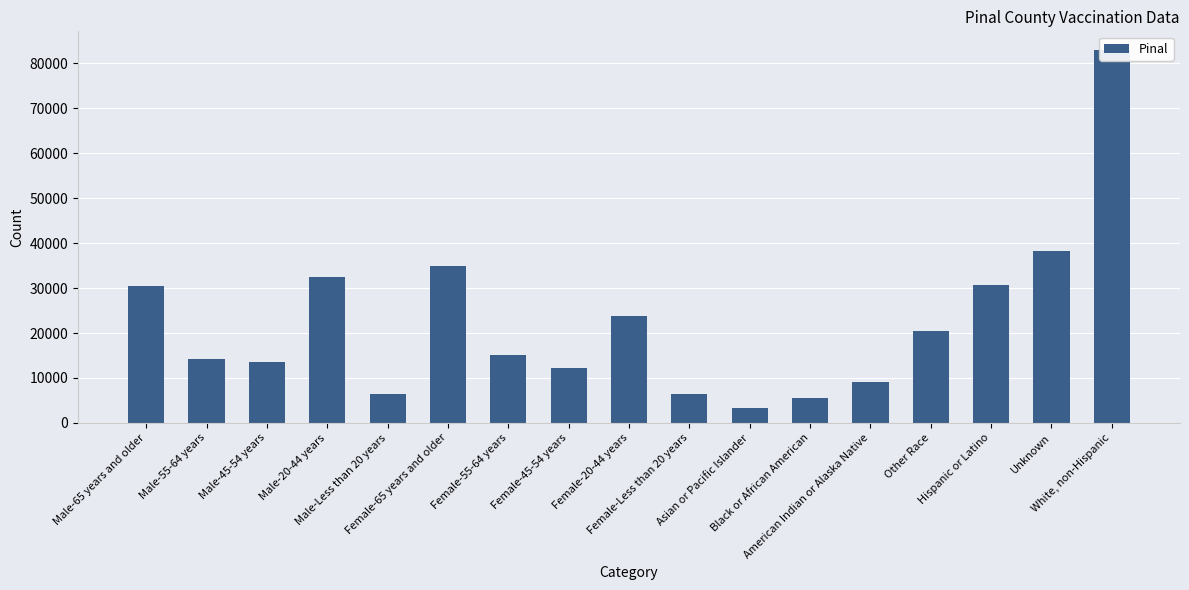

Reading left to right, list all the values displayed in this chart.

30522	14333	13571	32516	6513	35014	15209	12147	23801	6452	3418	5554	9205	20525	30713	38262	82996